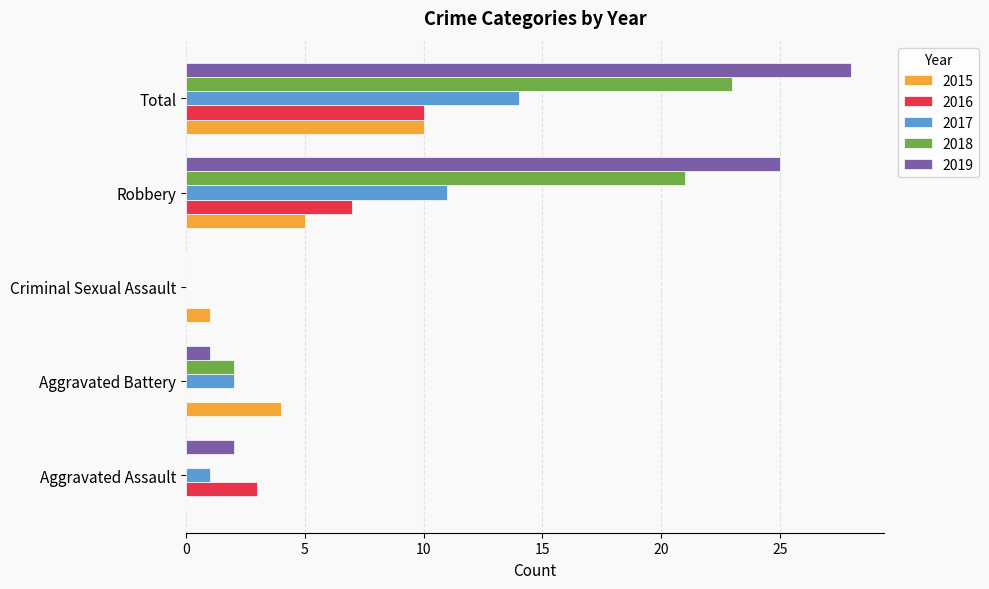

What are all the series names shown in the legend?

2015, 2016, 2017, 2018, 2019